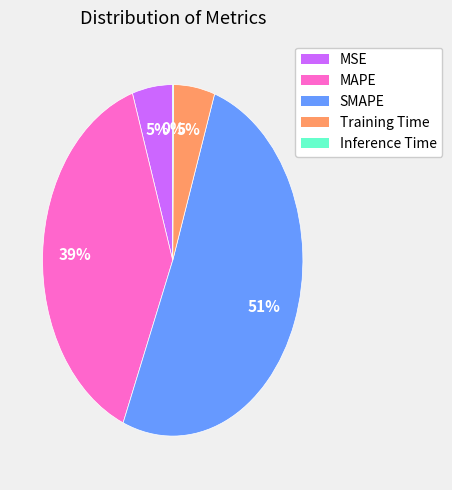

To the nearest percent, what is the combined percentage of SMAPE and Training Time?

56%